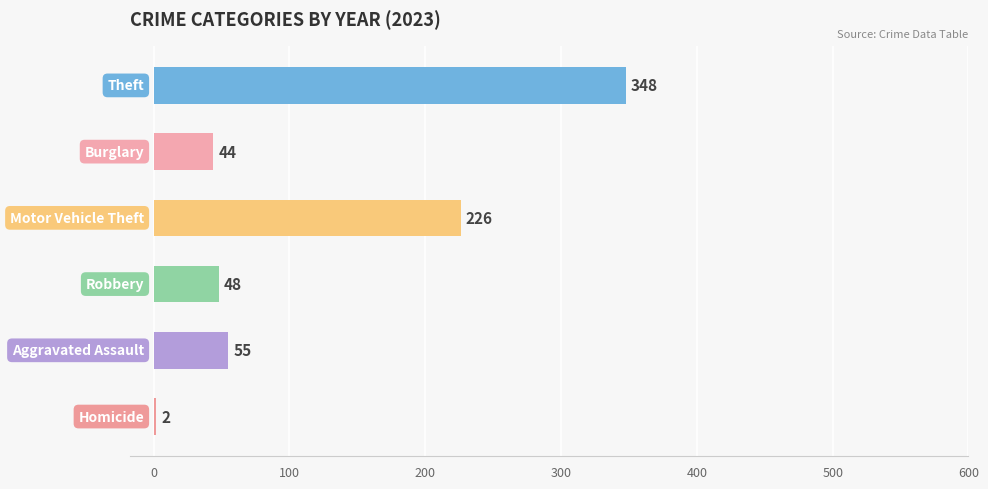

How many categories are shown in the chart?

6